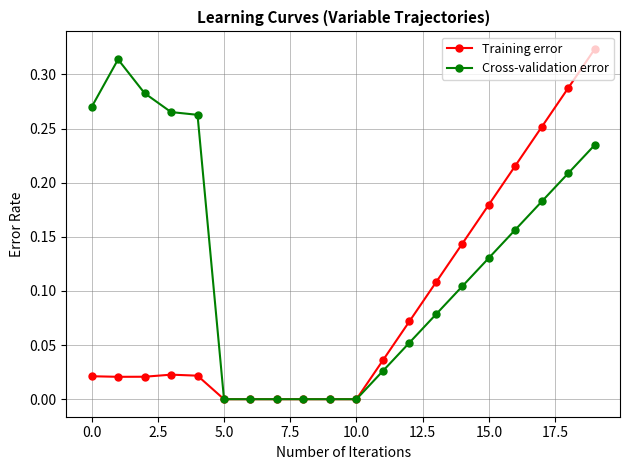

Rank the series by their average value, from highest to lowest.

Cross-validation error, Training error